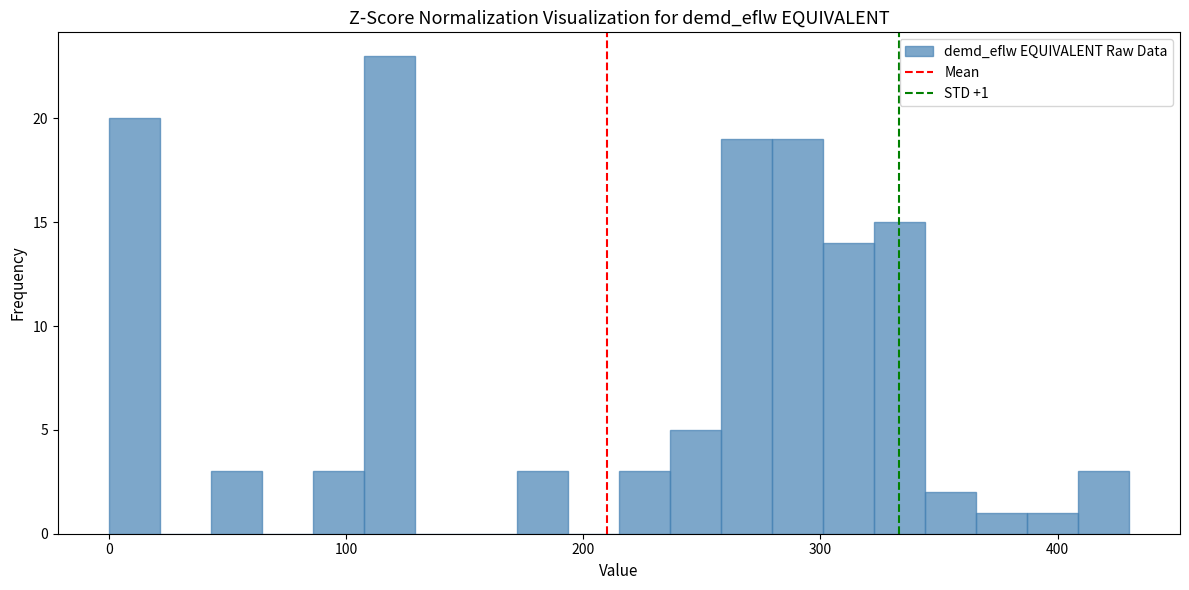

Around what value on the x-axis is the tallest bar? Give the approximate position of its centre, as read against the axis.

120